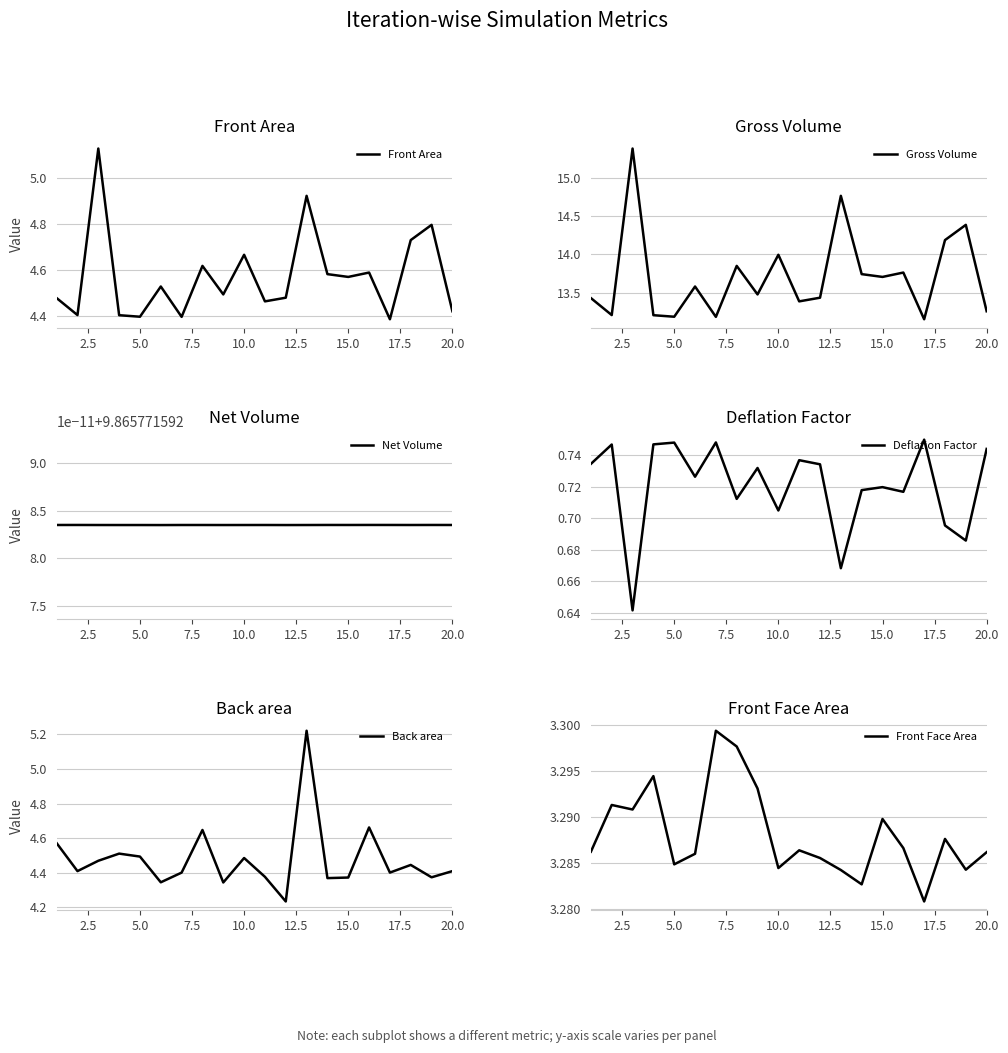

What are all the series names shown in the legend?

Front Area, Gross Volume, Net Volume, Deflation Factor, Back area, Front Face Area